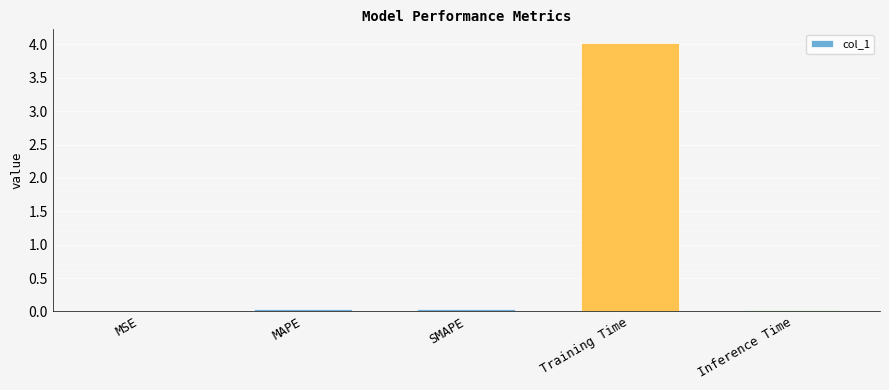

The value at MAPE is 0.0. True or false?

True